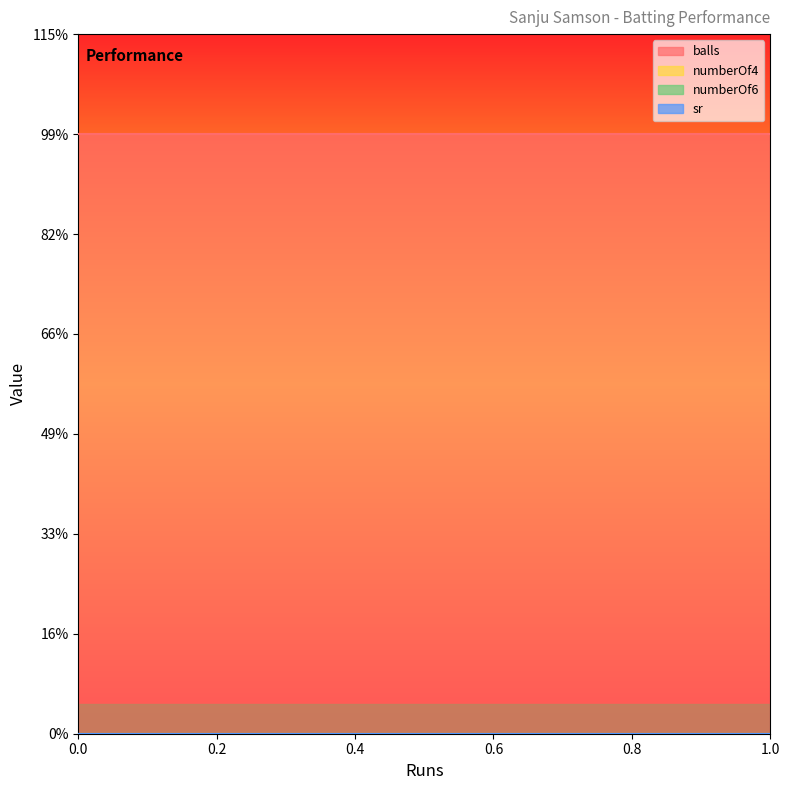

Which series has the widest spread of values?

balls